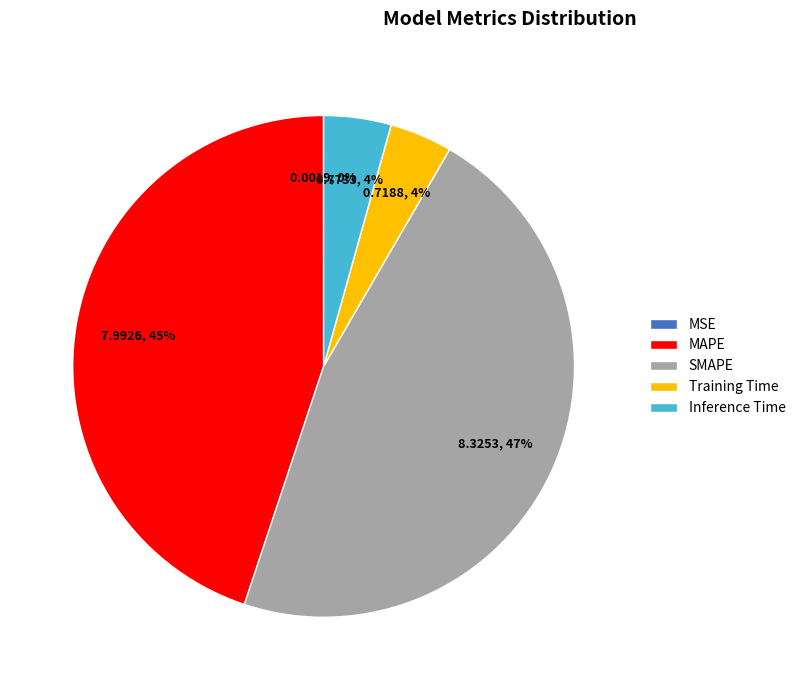

What percentage is the Training Time slice, to the nearest percent?

4%